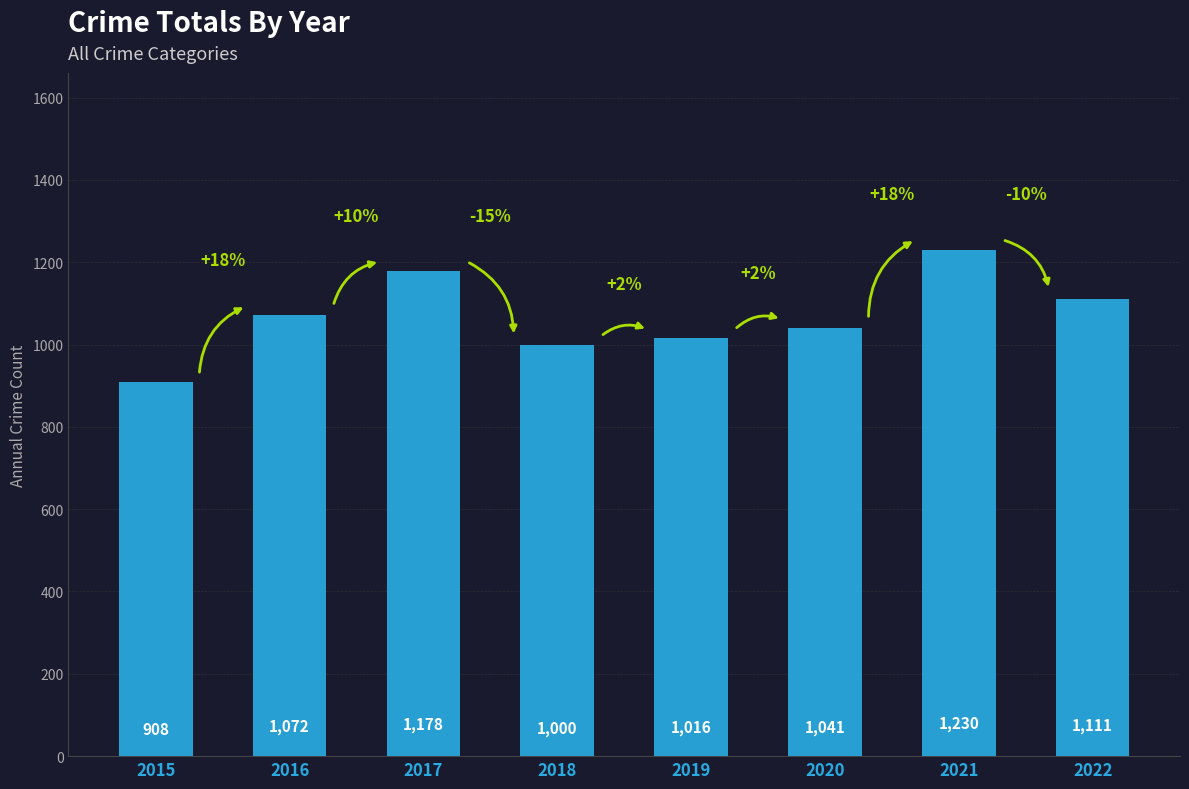

Between 2020 and 2018, which is larger?

2020